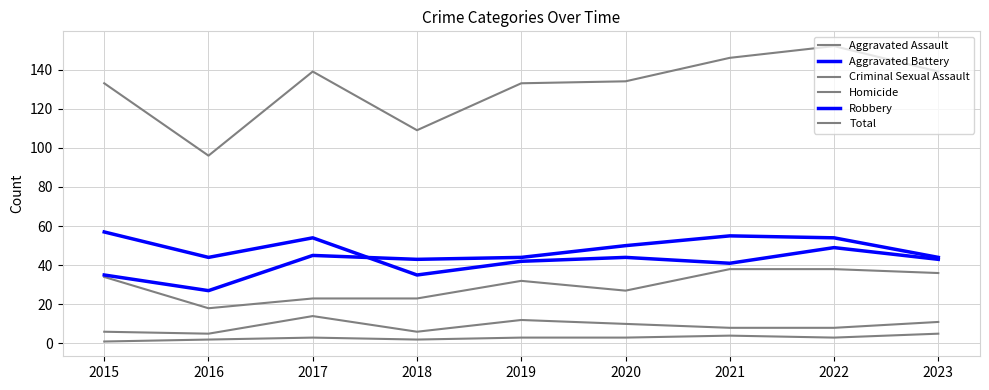

How many lines are shown in the chart?

6